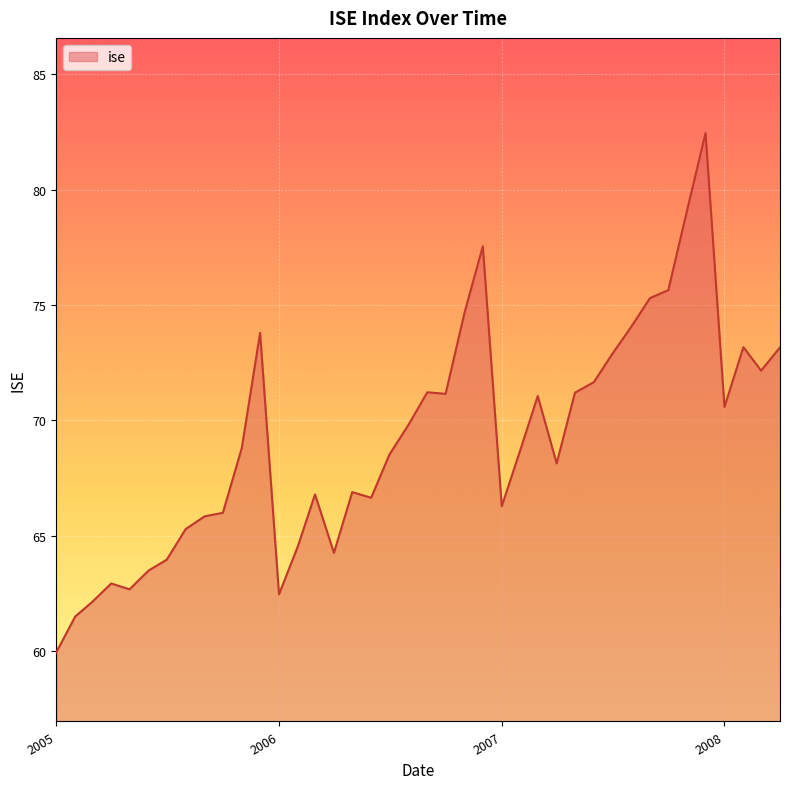

What is the difference between the maximum and minimum values?

22.5